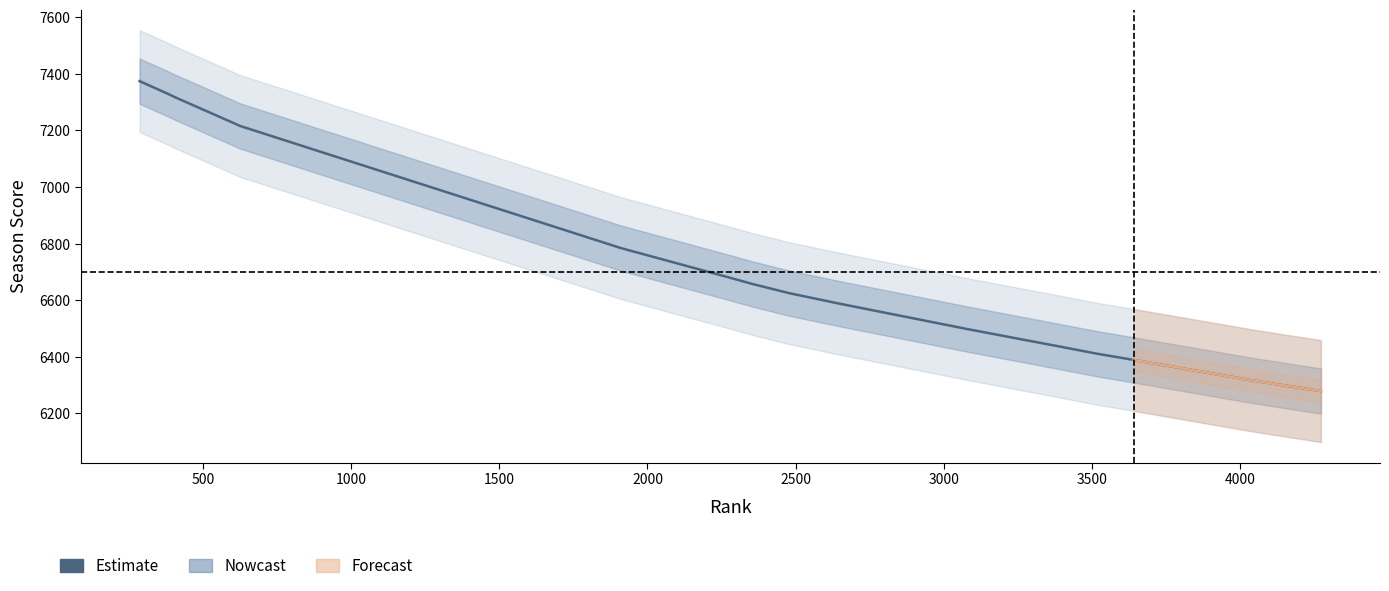

True or false: season and Rank intersect in this chart.

False